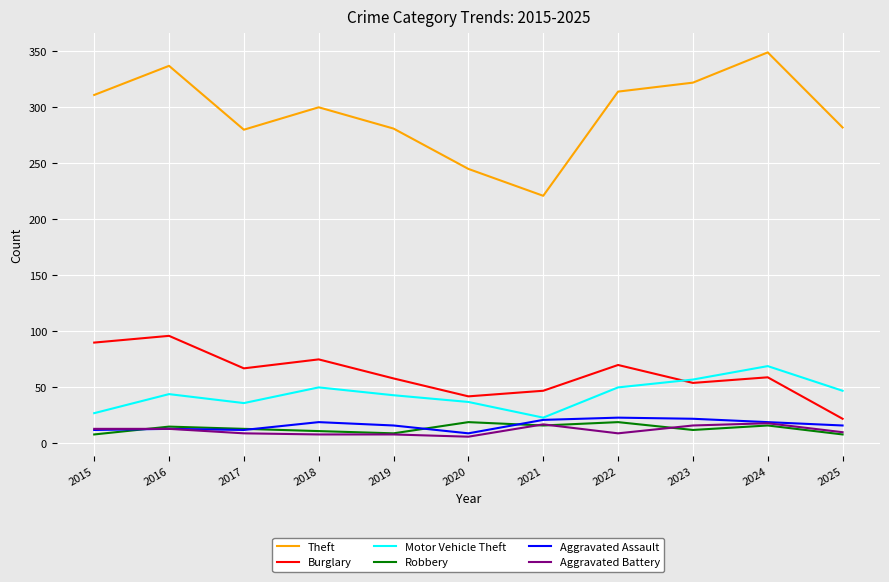

Is the value of Burglary at 2017 greater than the value of Theft at 2022?

No